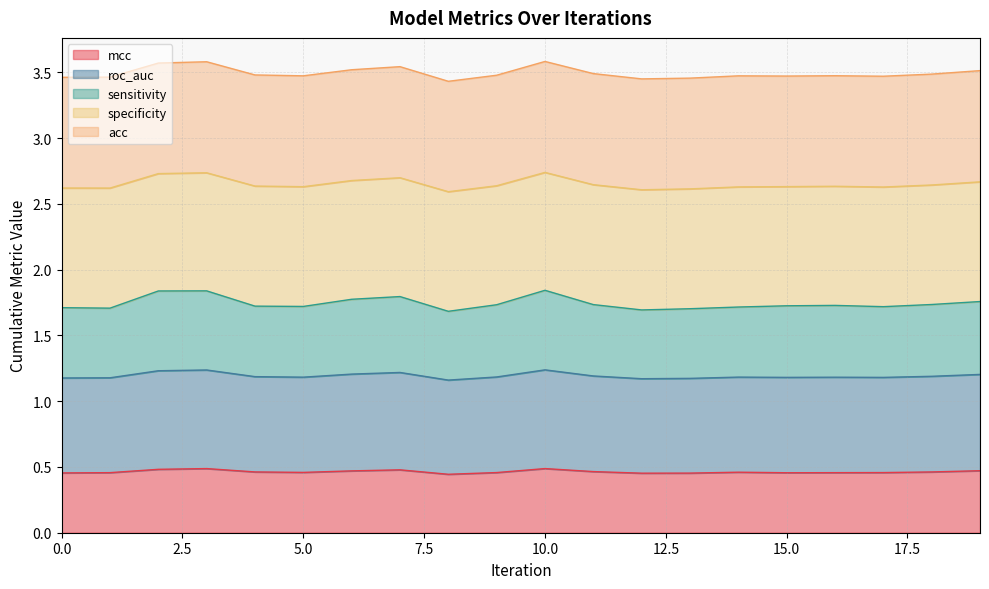

Which label corresponds to the smallest value in the chart?

8